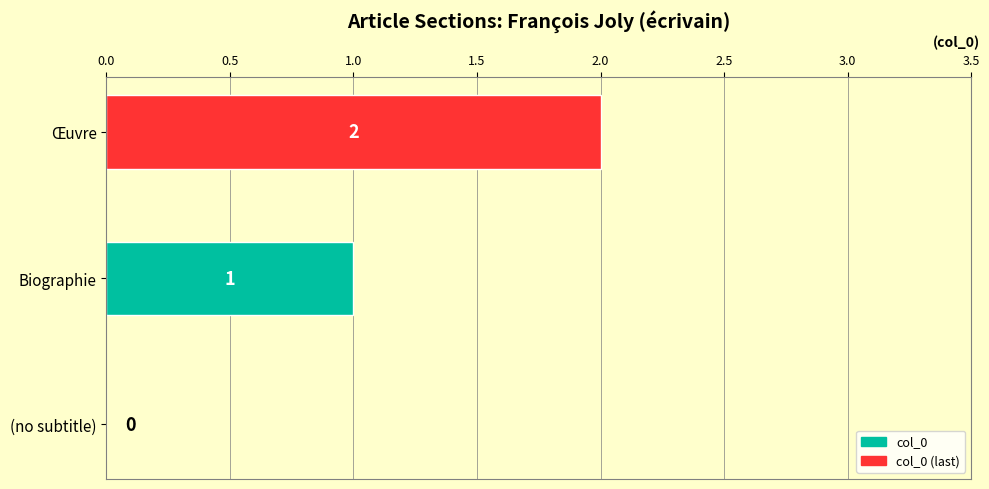

What is the change in value from (no subtitle) to Biographie?

+1